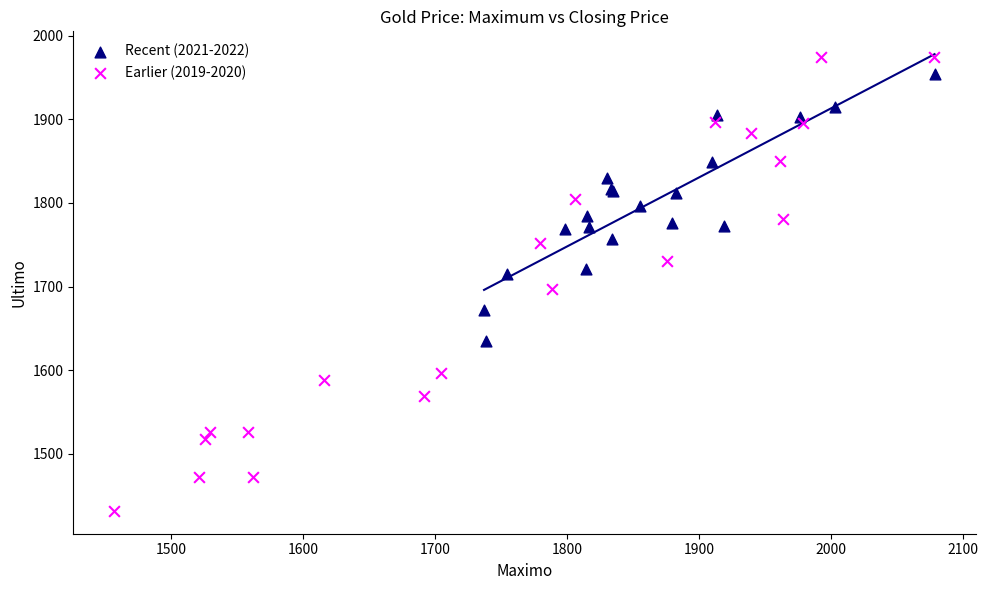

What are all the series names shown in the legend?

Recent (2021-2022), Earlier (2019-2020)